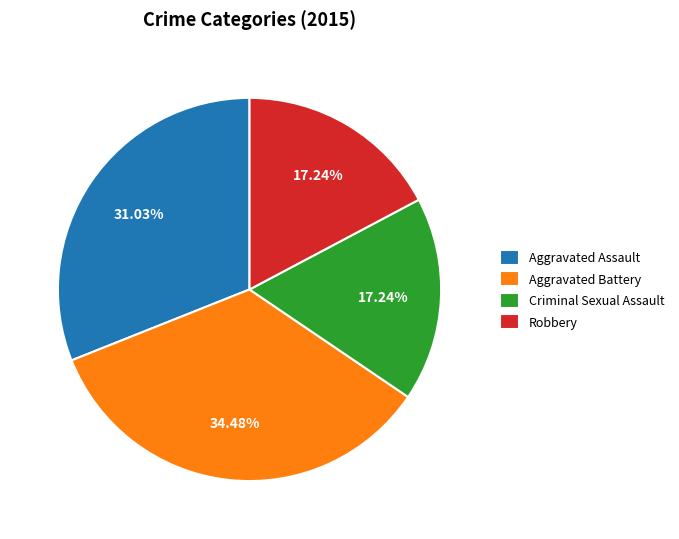

Is Aggravated Assault the majority of the pie?

No